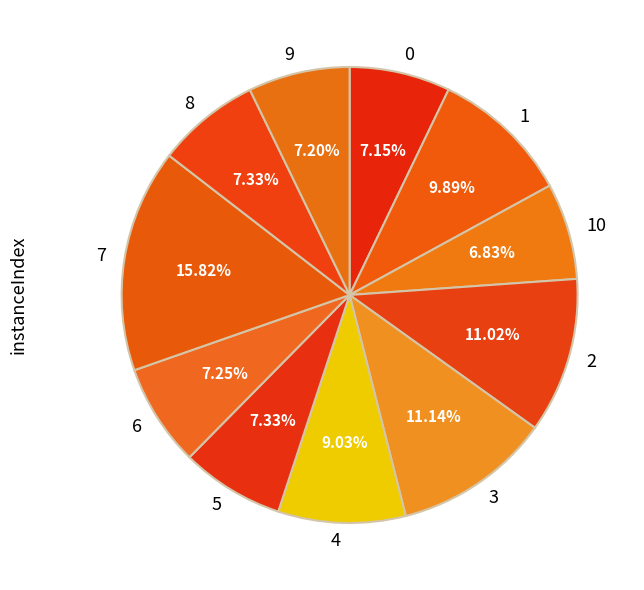

Does 7 represent more than half of the total?

No